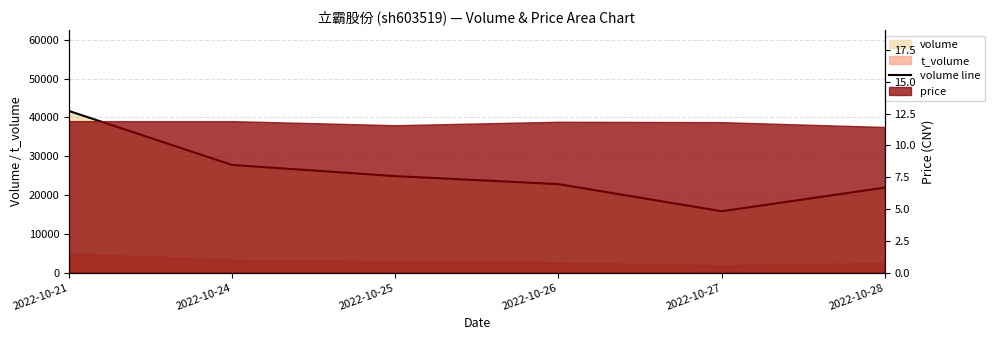

What is the value of the 6th point from the left?

21929